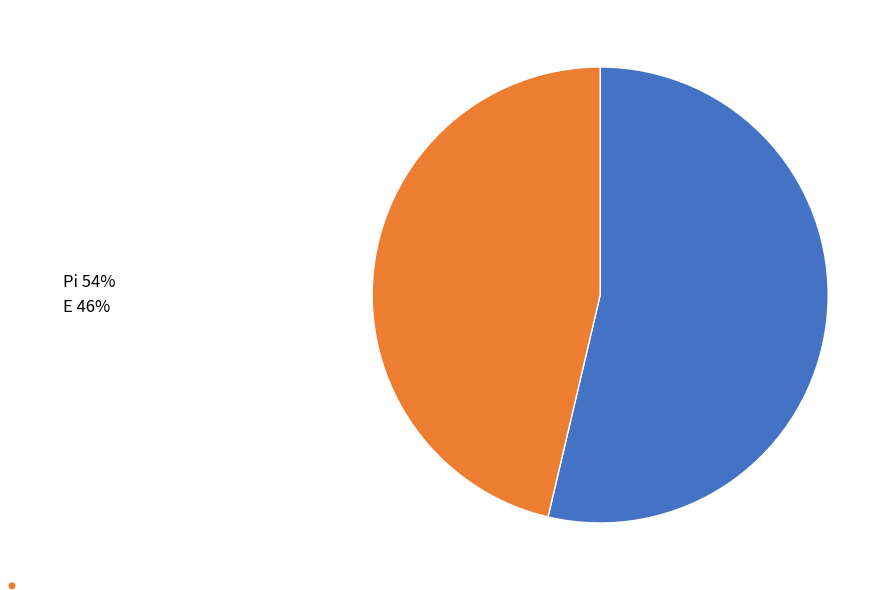

Approximately how many times larger is the value at E 46% compared to Pi 54%?

0.9